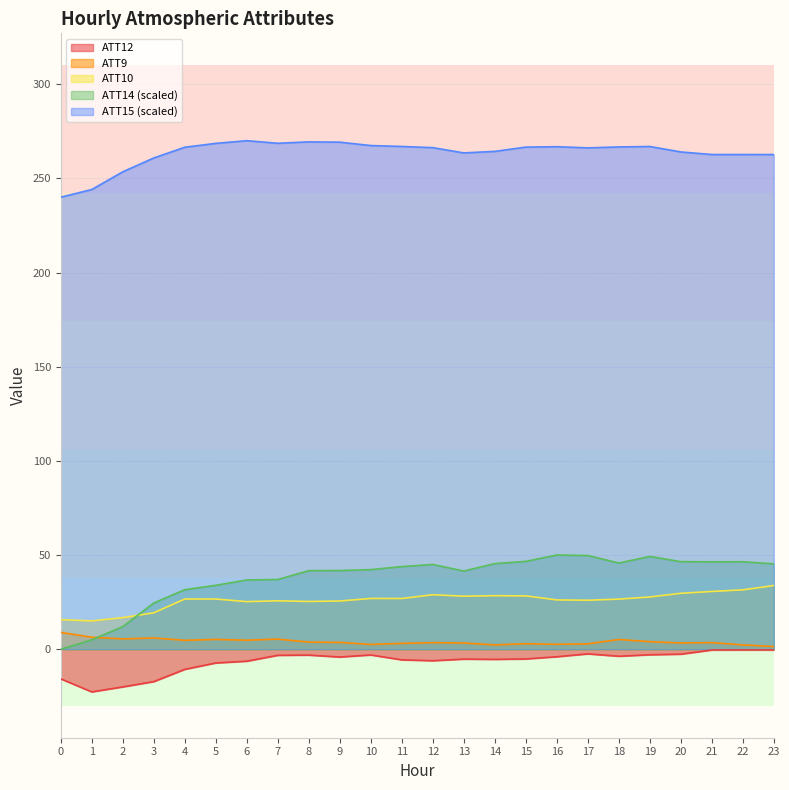

Rank the categories by ATT12 value from lowest to highest.

1, 2, 3, 0, 4, 5, 6, 12, 11, 14, 13, 15, 9, 16, 18, 7, 8, 10, 19, 20, 17, 21, 22, 23